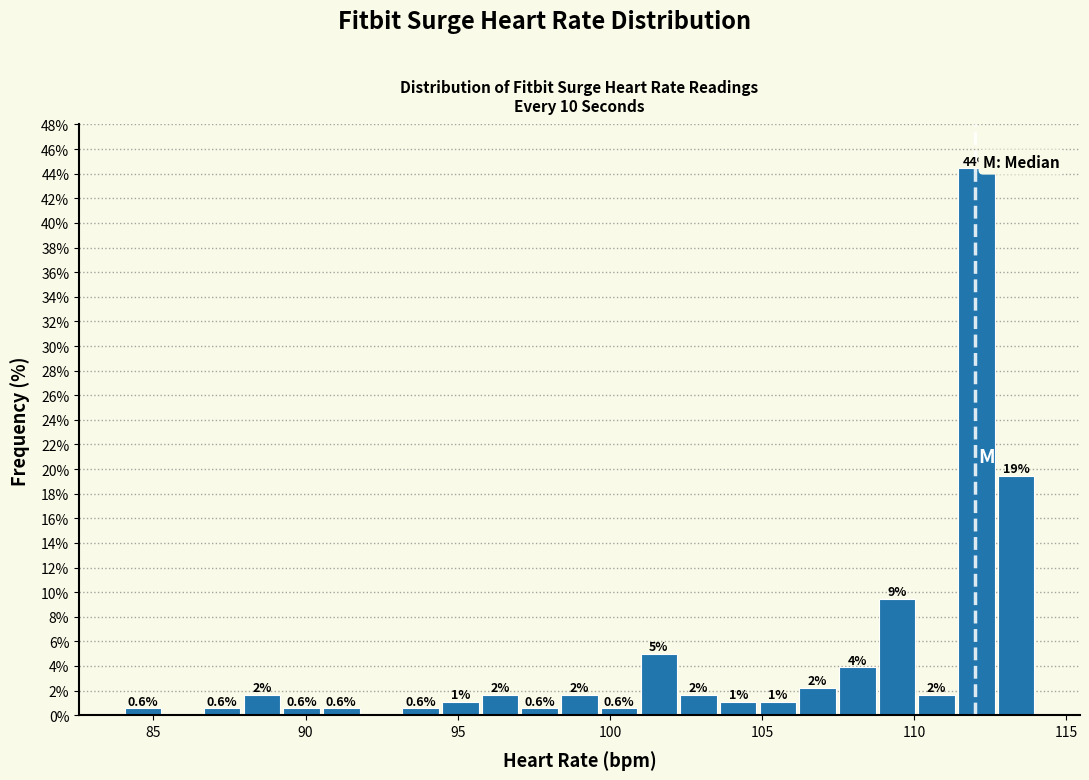

Around what value on the x-axis is the tallest bar? Give the approximate position of its centre, as read against the axis.

112.0